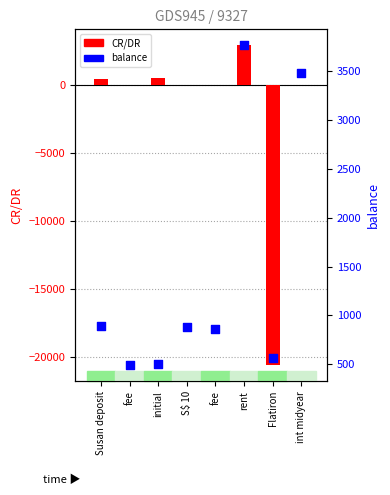

Is the value of balance at Susan deposit greater than the value of CR/DR at fee?

Yes